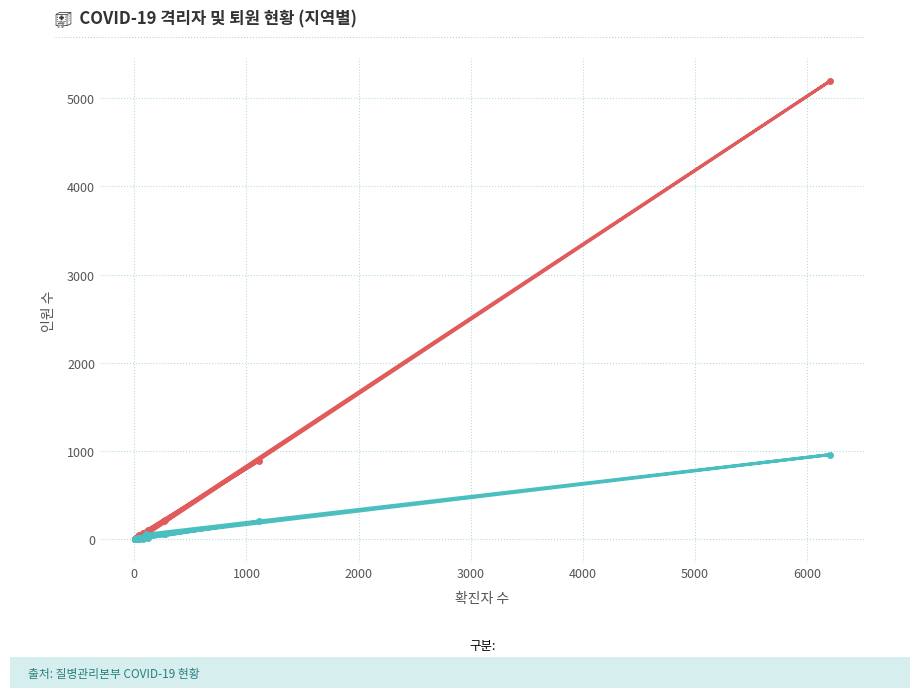

After their last crossing, which series has the higher values: 격리자 or 퇴원?

격리자